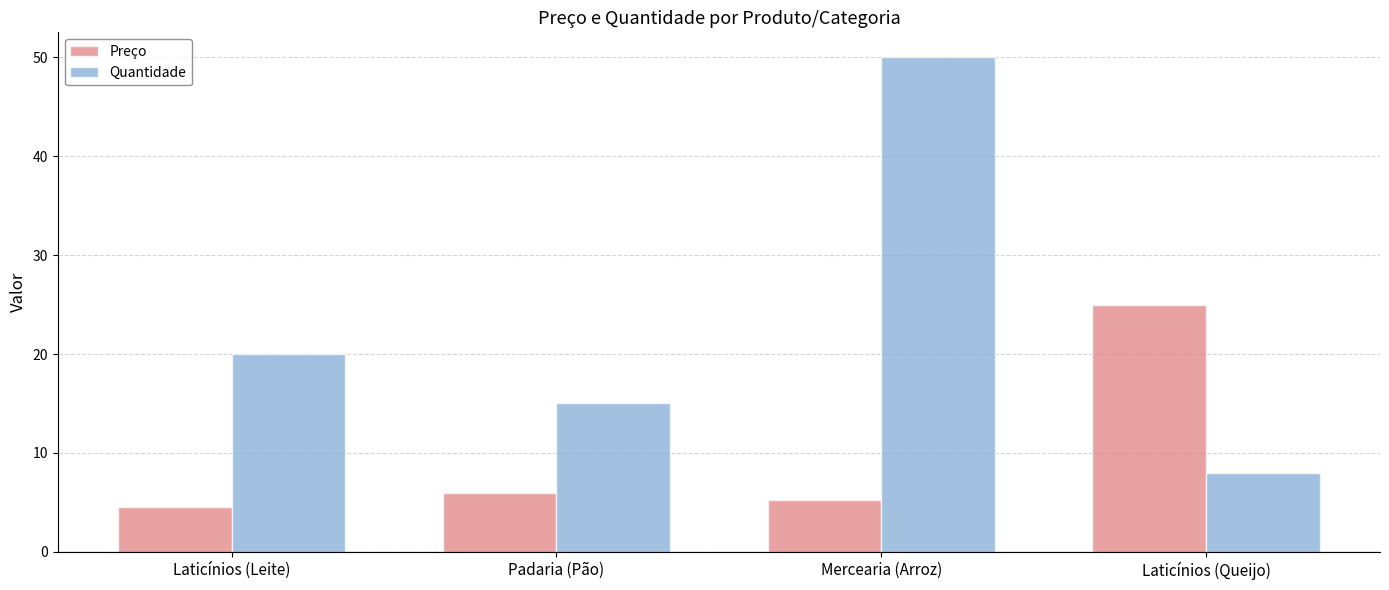

The Quantidade series shows 32.0 at Laticínios (Leite). True or false?

False